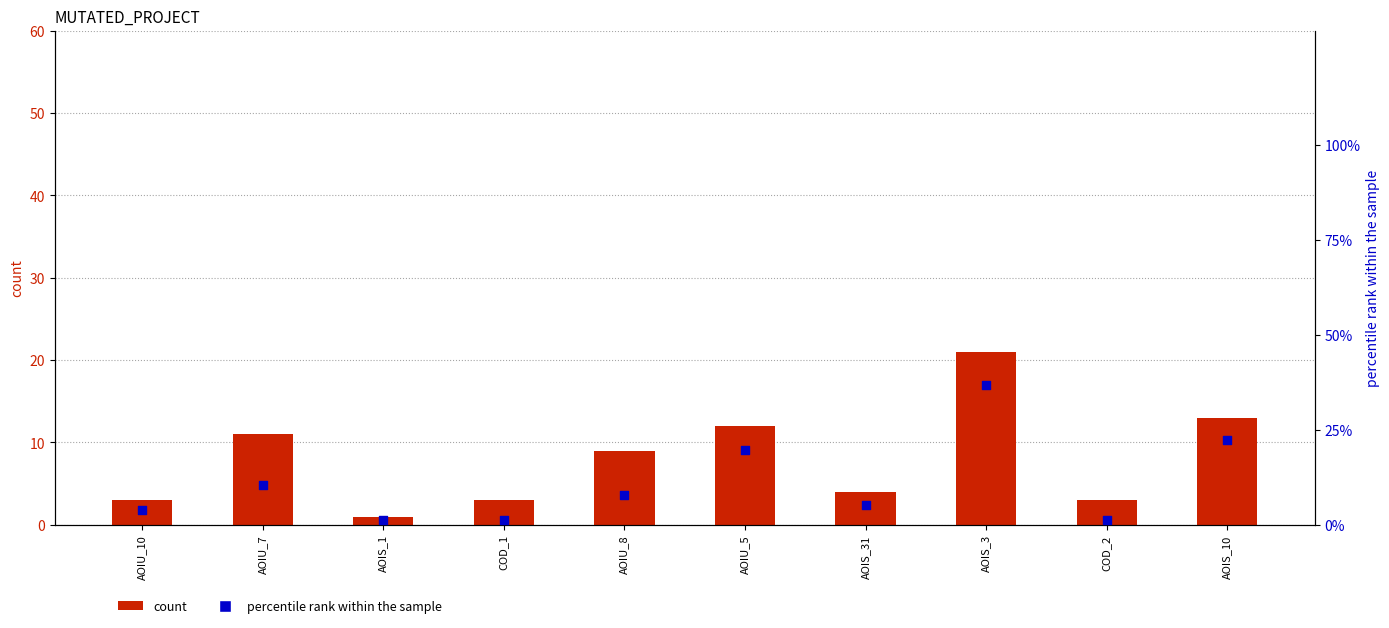

Which series has the largest total across all categories?

SPECTRUM (% rank)